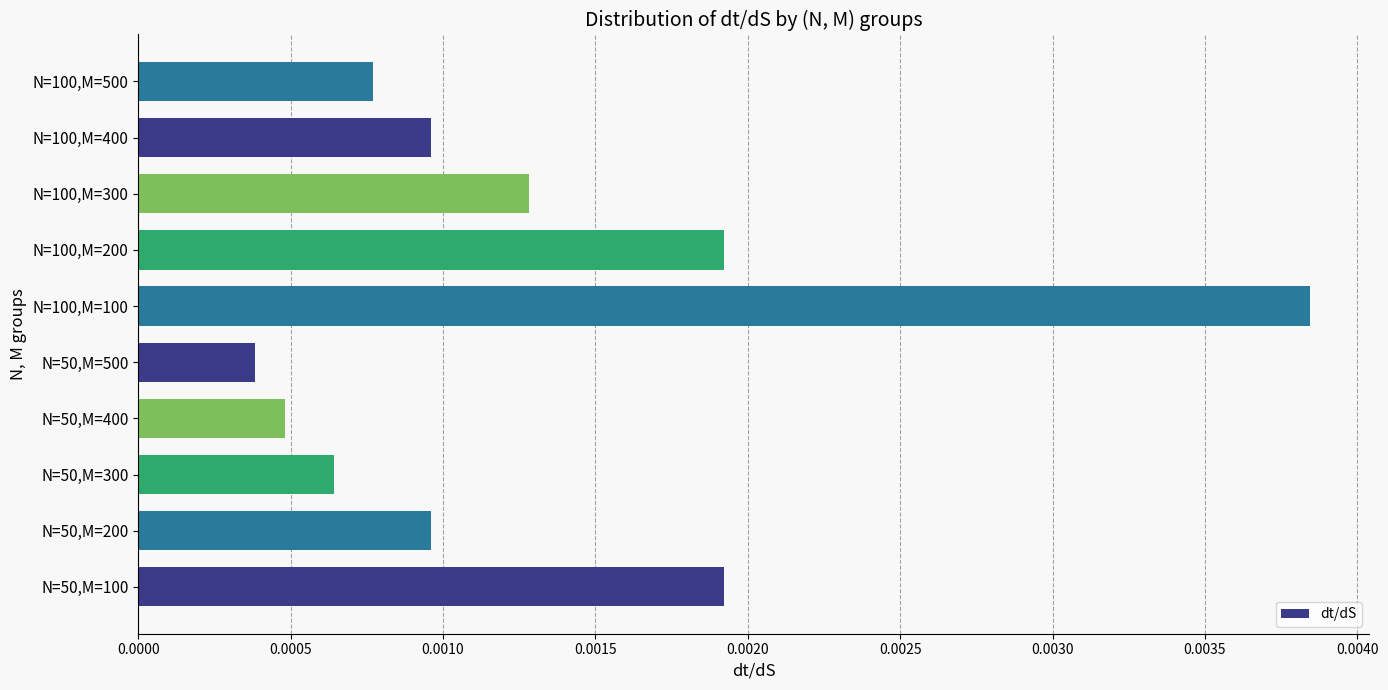

Which category has the highest value across all series?

N=100,M=100